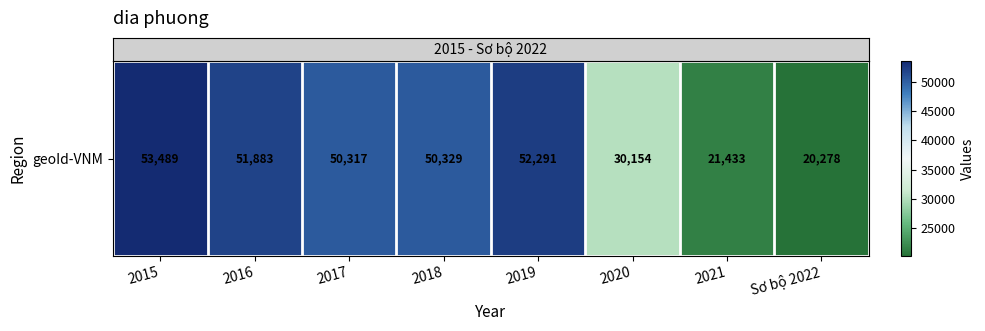

Which category has the lowest value across all series?

Sơ bộ 2022